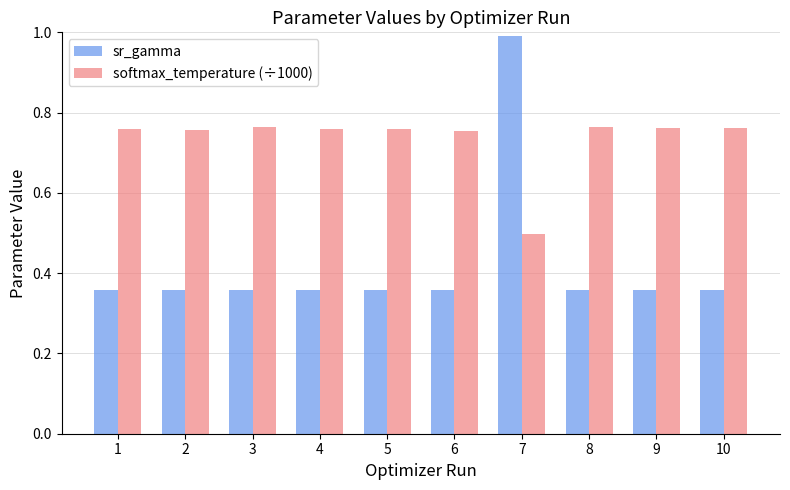

Is the value of sr_gamma at 2 greater than the value of softmax_temperature (÷1000) at 5?

No